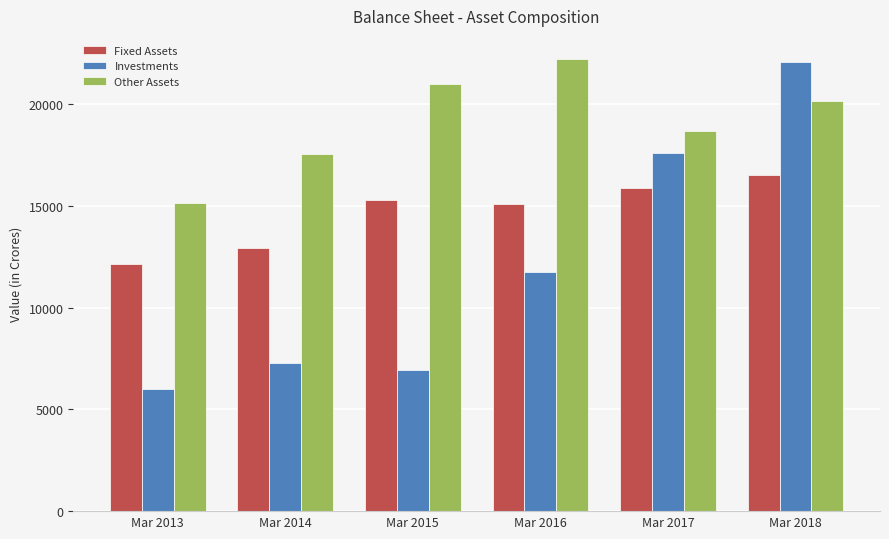

Count the number of categories in the chart.

6